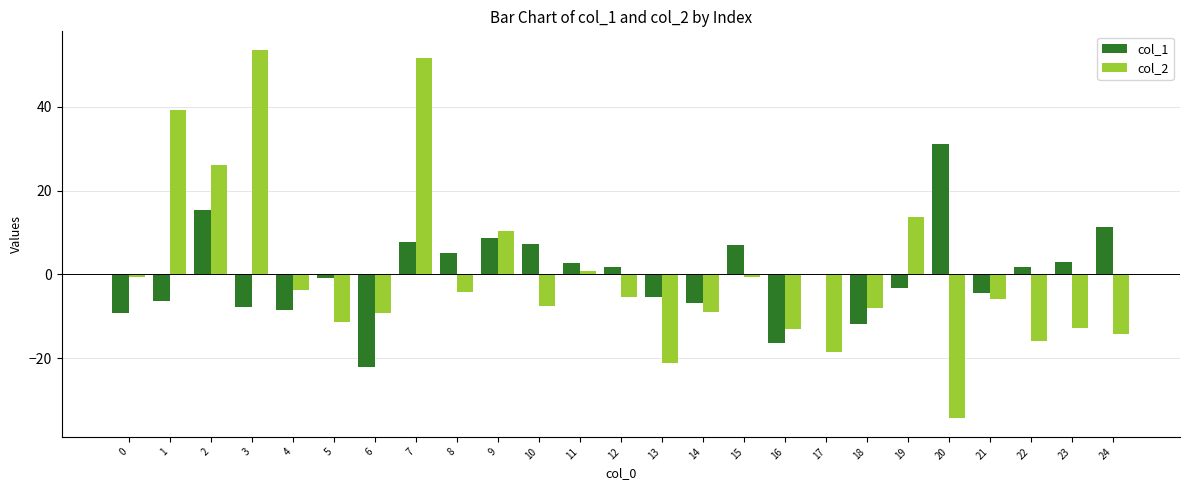

What is the maximum value for col_1?

31.2